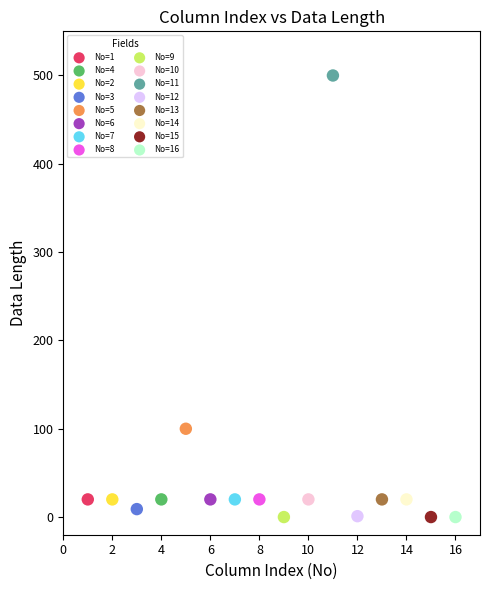

What are all the series names shown in the legend?

No=1, No=4, No=2, No=3, No=5, No=6, No=7, No=8, No=9, No=10, No=11, No=12, No=13, No=14, No=15, No=16